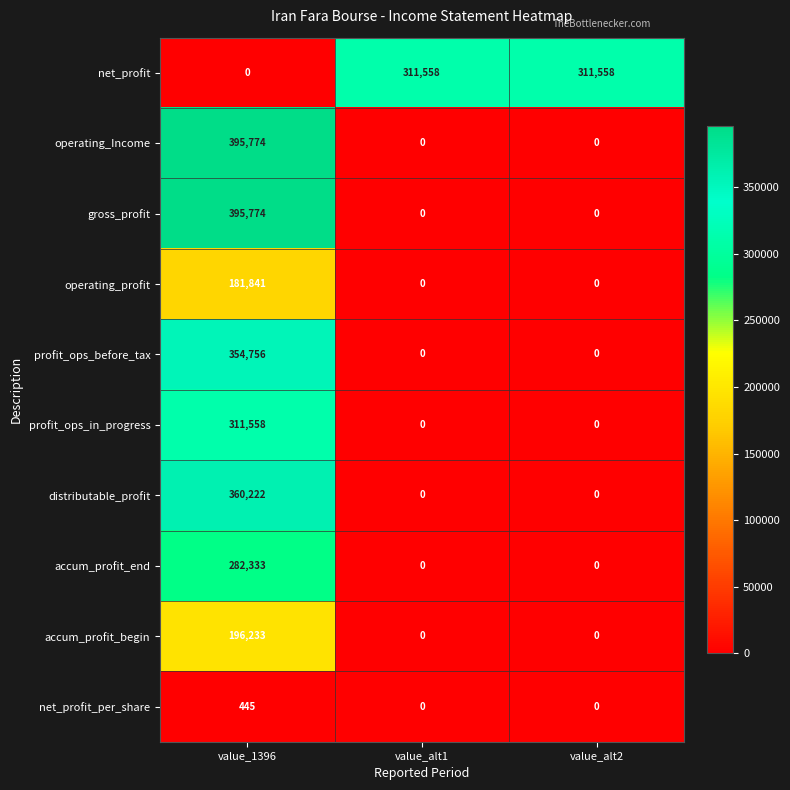

Which series has the largest total across all categories?

net_profit